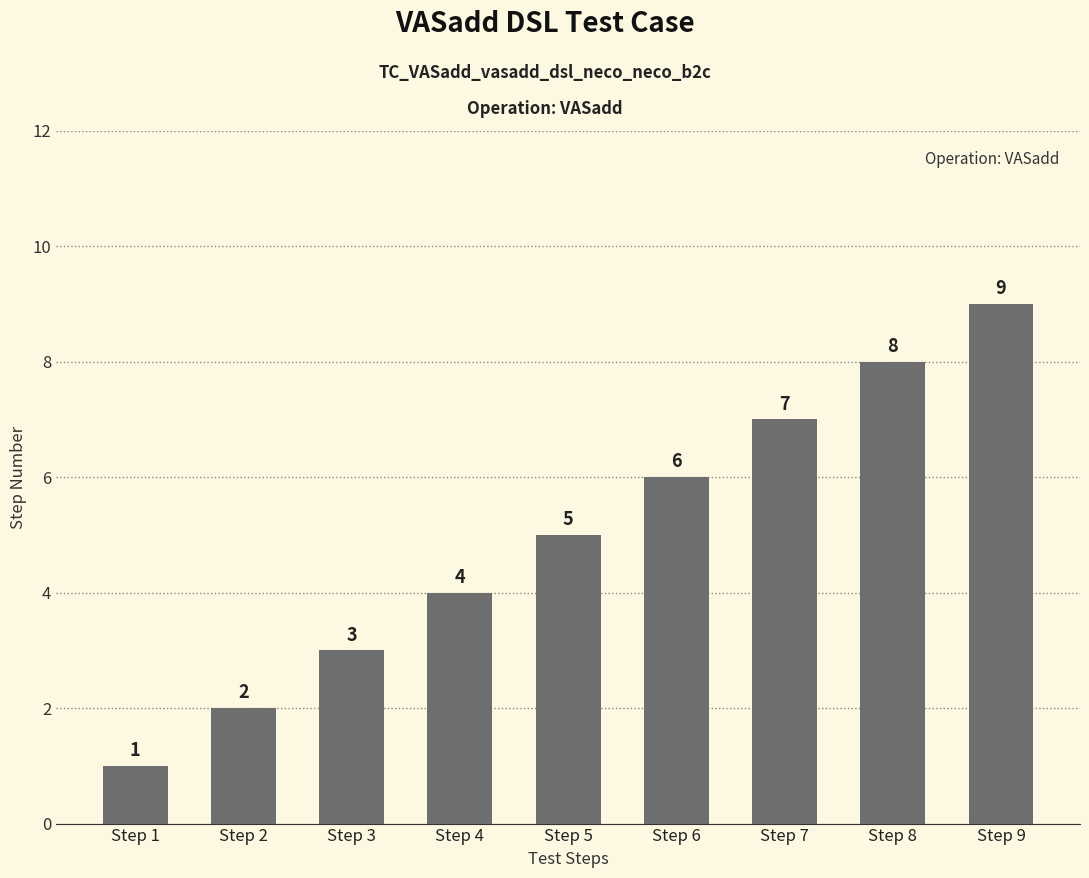

At which category does the chart reach its peak across all series?

Step 9